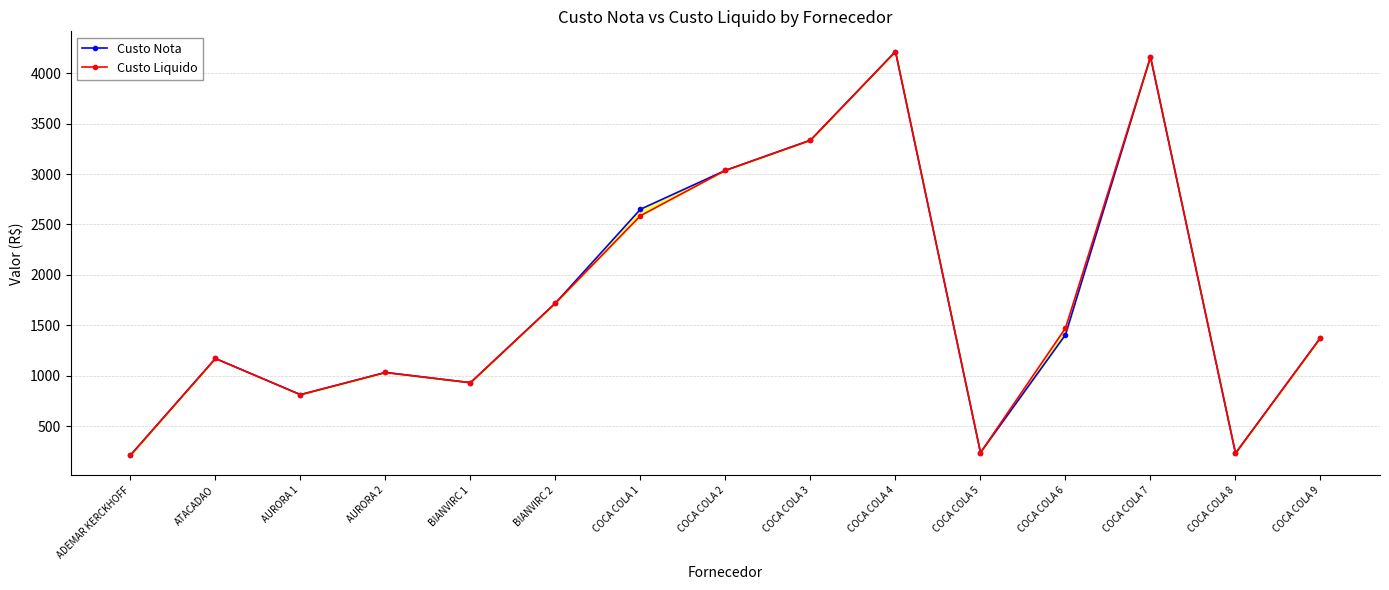

True or false: Custo Liquido and Custo Nota cross at least once.

False